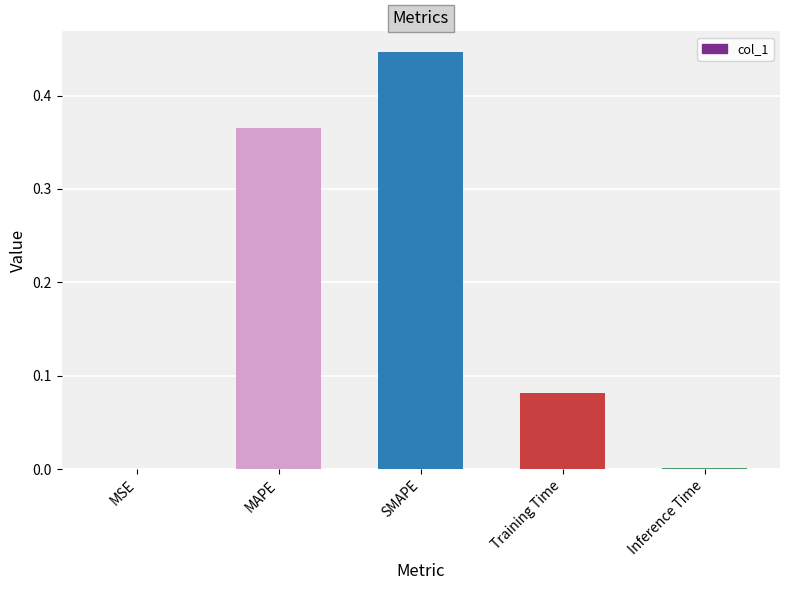

Between Training Time and SMAPE, which is larger?

SMAPE